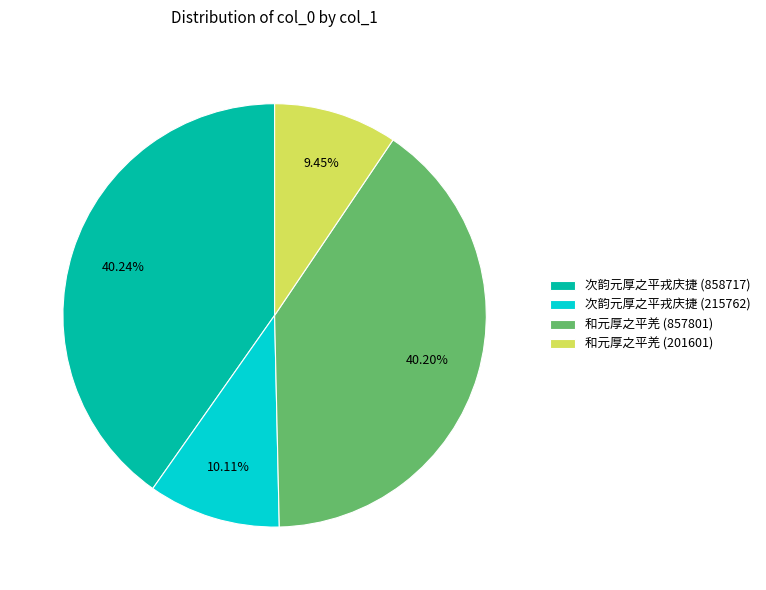

Is there any slice that represents more than half of the pie?

No